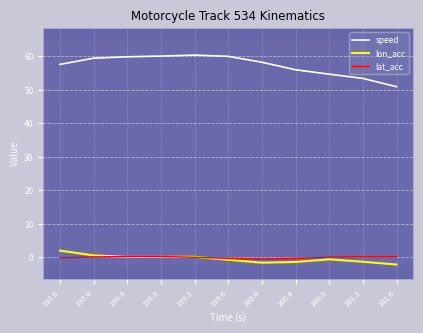

How many lines are shown in the chart?

3